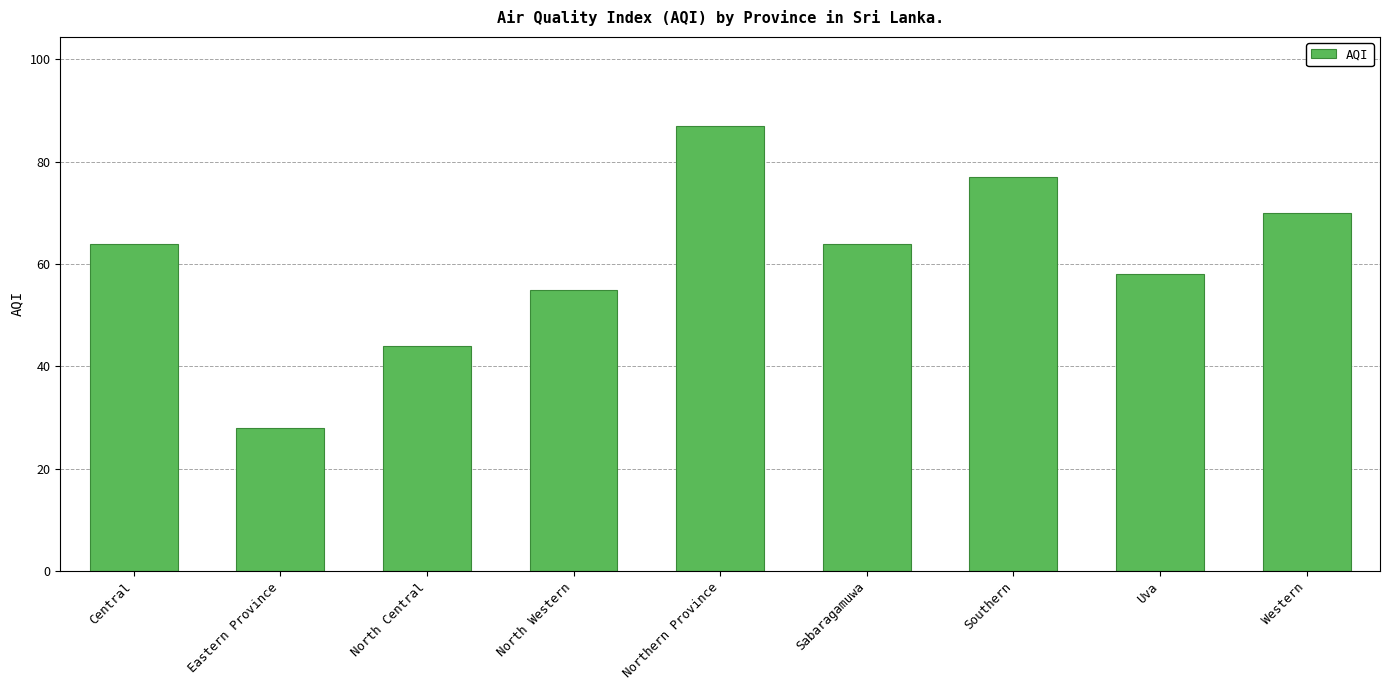

How many distinct data groups are displayed?

1